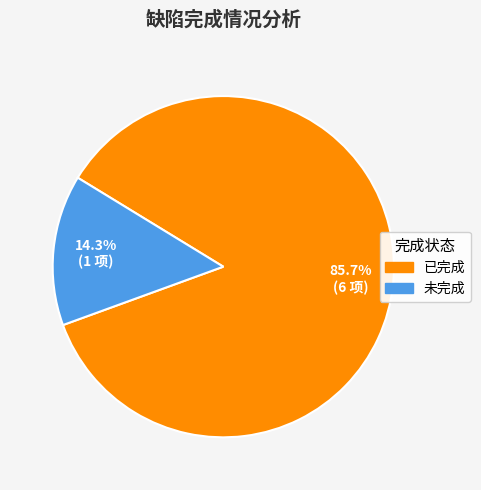

What is the majority slice?

已完成